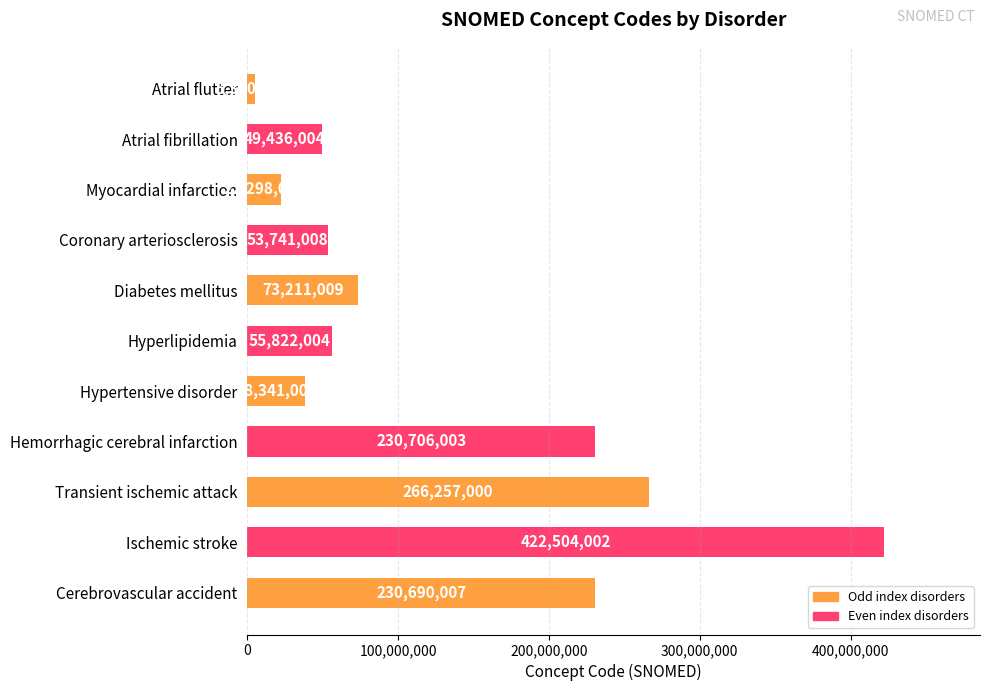

What is the label of the 5th bar from the top?

Diabetes mellitus